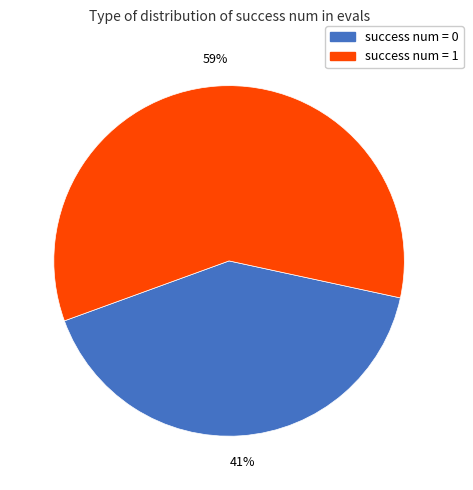

To the nearest percent, what is the difference between the largest and smallest slice percentages?

18%